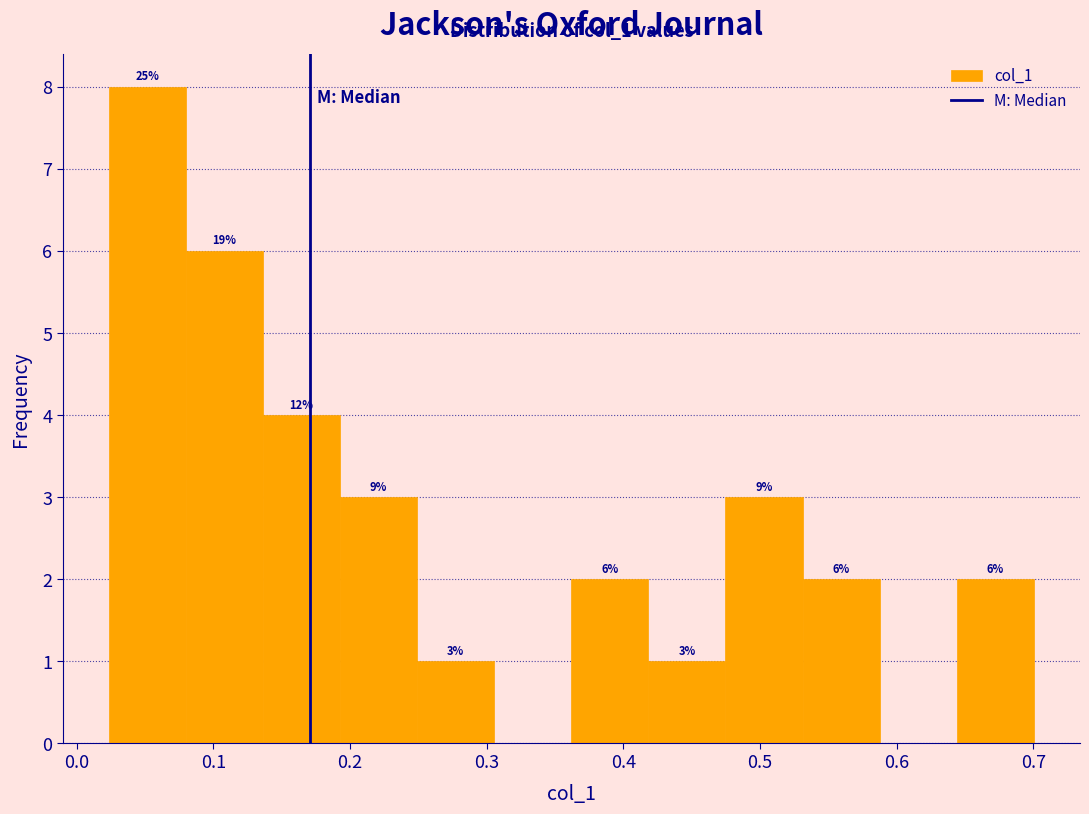

Over which range of the x-axis is the bar tallest?

0.02 to 0.08